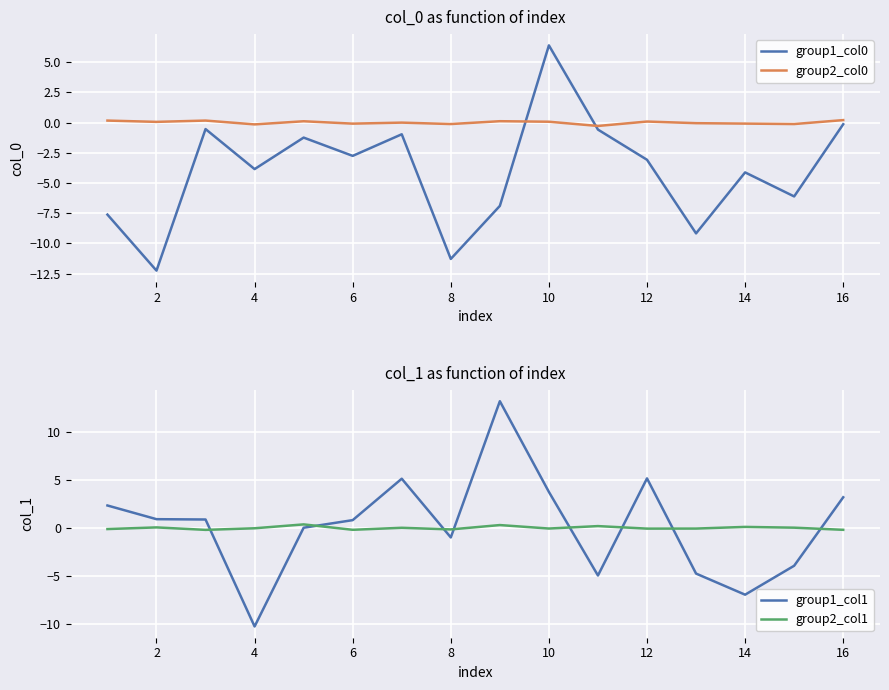

How many lines are shown in the chart?

4